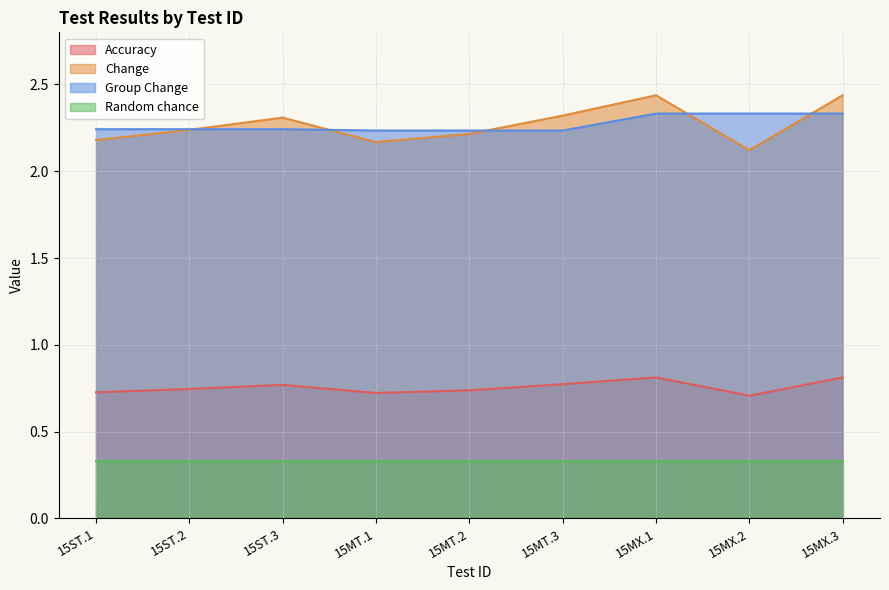

What is the difference between the Change values at 15MX.2 and 15ST.2?

0.1